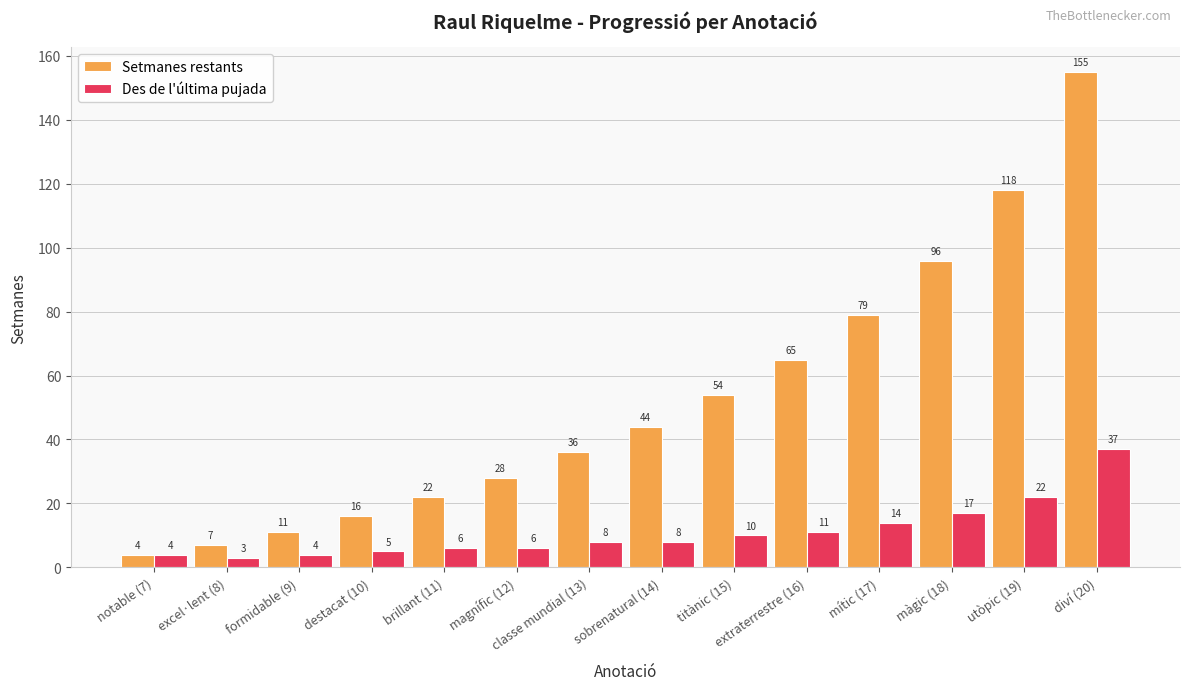

Reading left to right, extract all data points from this chart.

Setmanes restants: notable (7)=4	excel·lent (8)=7	formidable (9)=11	destacat (10)=16	brillant (11)=22	magnífic (12)=28	classe mundial (13)=36	sobrenatural (14)=44	titànic (15)=54	extraterrestre (16)=65	mític (17)=79	màgic (18)=96	utòpic (19)=118	diví (20)=155
Des de l'última pujada: notable (7)=4	excel·lent (8)=3	formidable (9)=4	destacat (10)=5	brillant (11)=6	magnífic (12)=6	classe mundial (13)=8	sobrenatural (14)=8	titànic (15)=10	extraterrestre (16)=11	mític (17)=14	màgic (18)=17	utòpic (19)=22	diví (20)=37